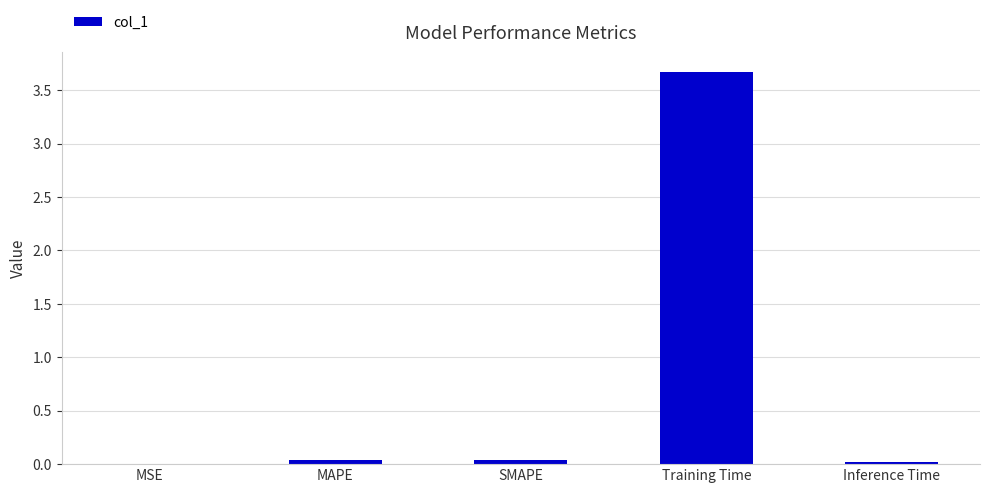

What is the greatest value displayed?

3.7